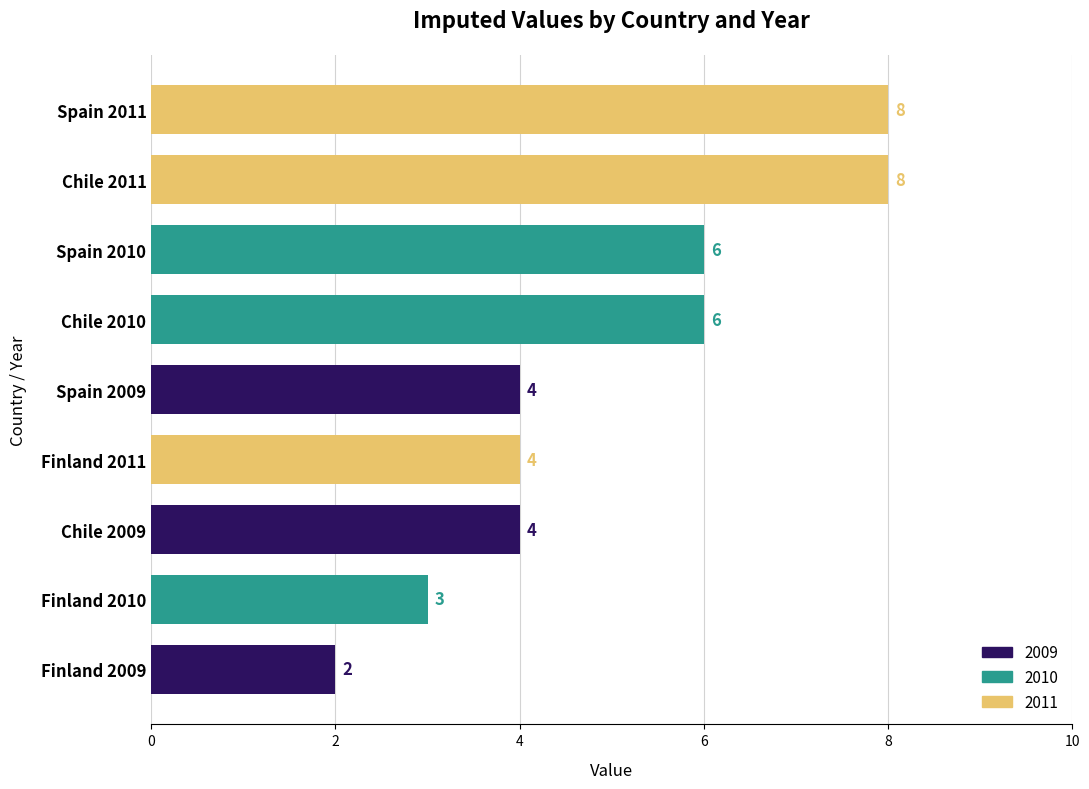

How many data points are less than 4?

2